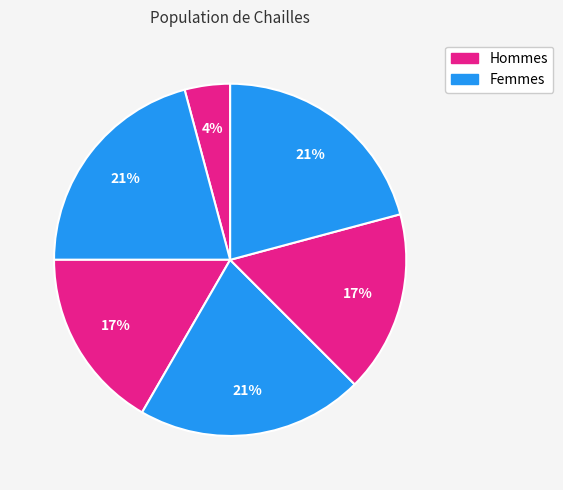

How many segments does this pie chart have?

6